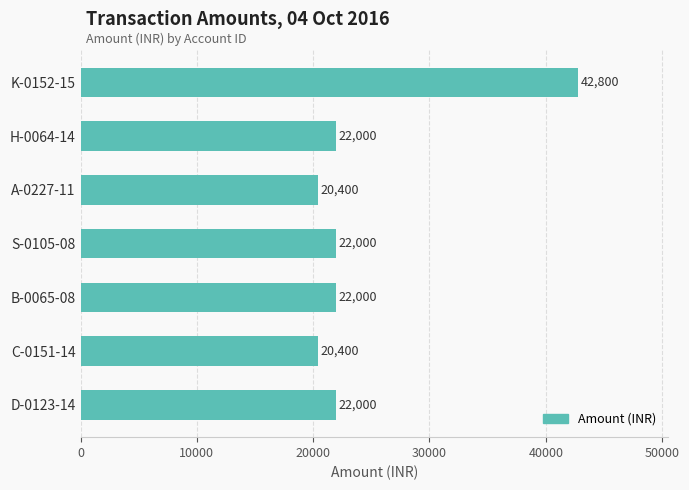

What is the difference between the second highest and minimum values?

1600